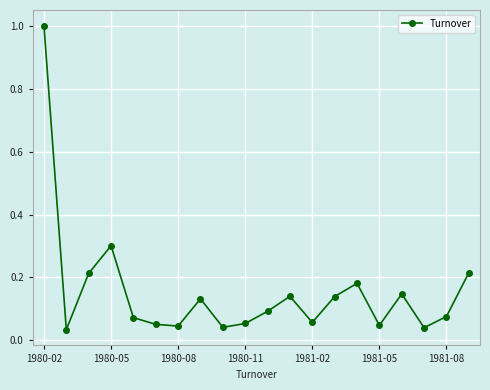

What is the sum of all values?

3.1